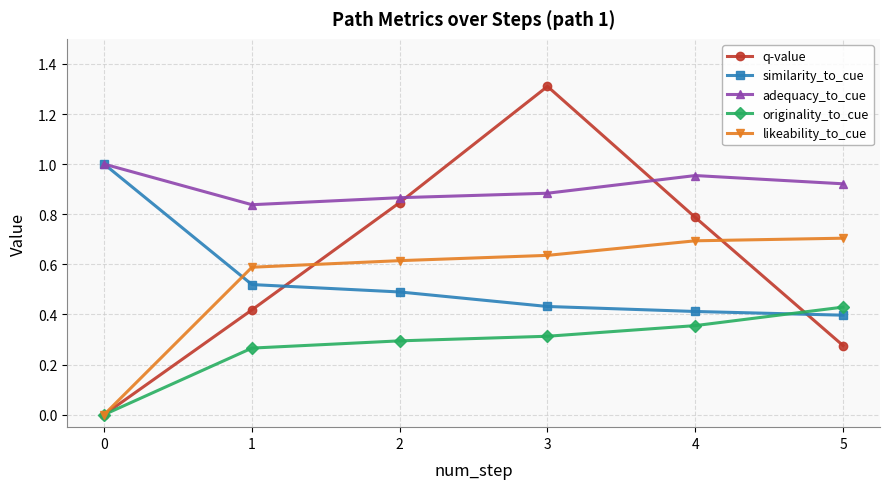

Between which two adjacent categories do likeability_to_cue and similarity_to_cue first intersect?

0 and 1